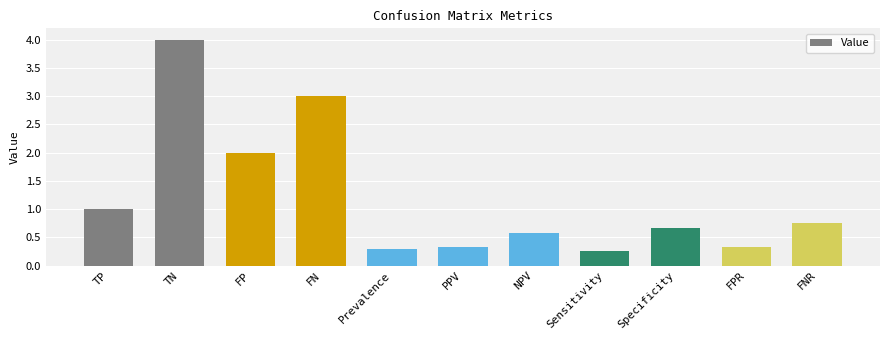

Is it true that the value at Sensitivity is 0.1?

False